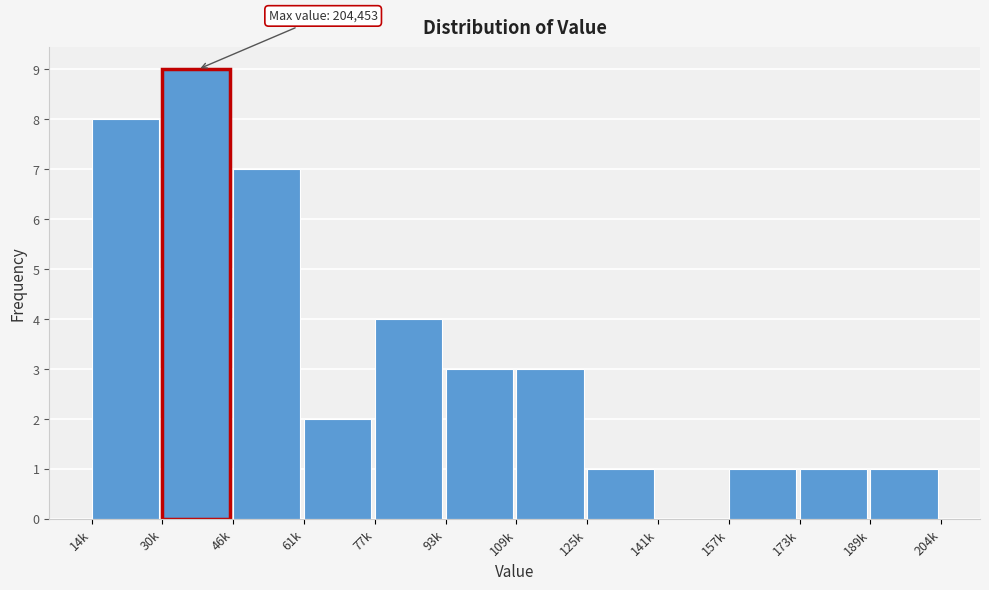

Reading left to right, list all the values displayed in this chart.

14k=8	30k=9	46k=7	61k=2	77k=4	93k=3	109k=3	125k=1	141k=0	157k=1	173k=1	189k=1